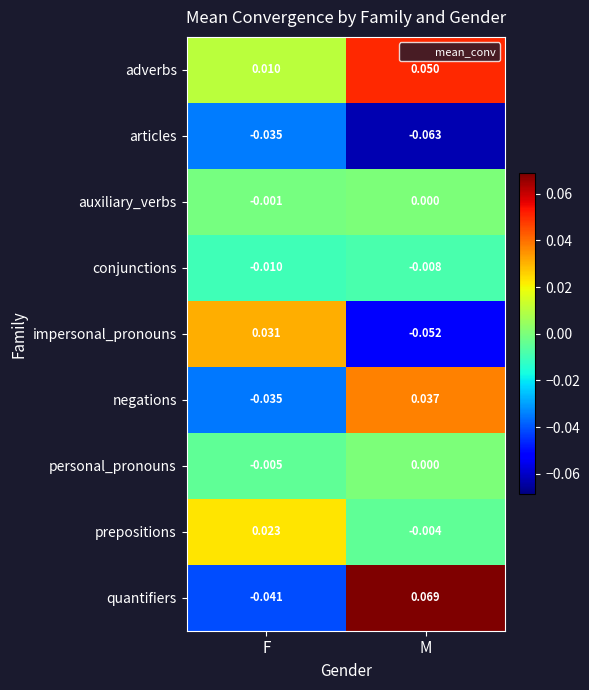

At which label does prepositions reach its minimum?

M